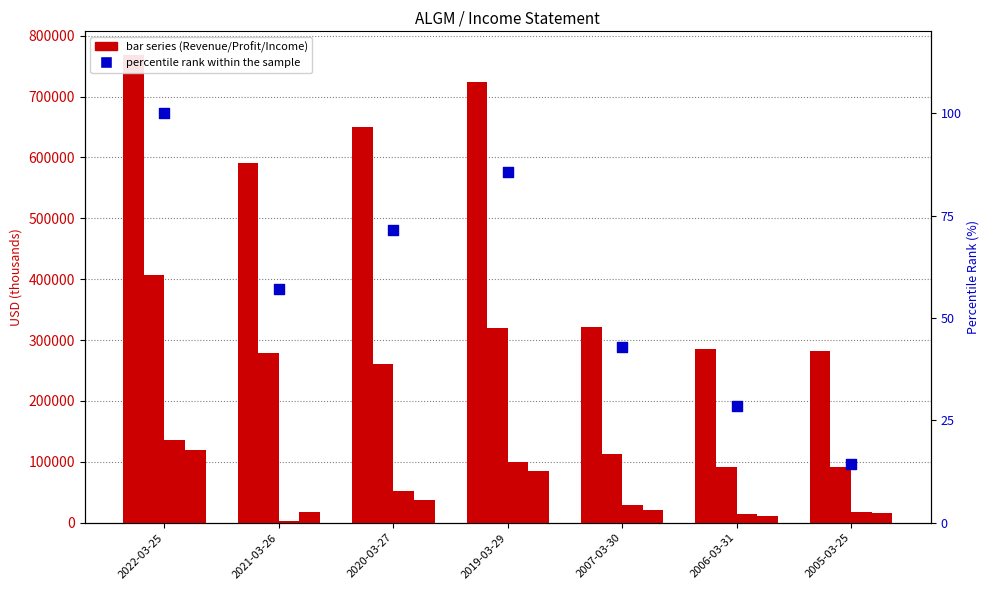

Which series contains the highest Y value?

Total Revenue